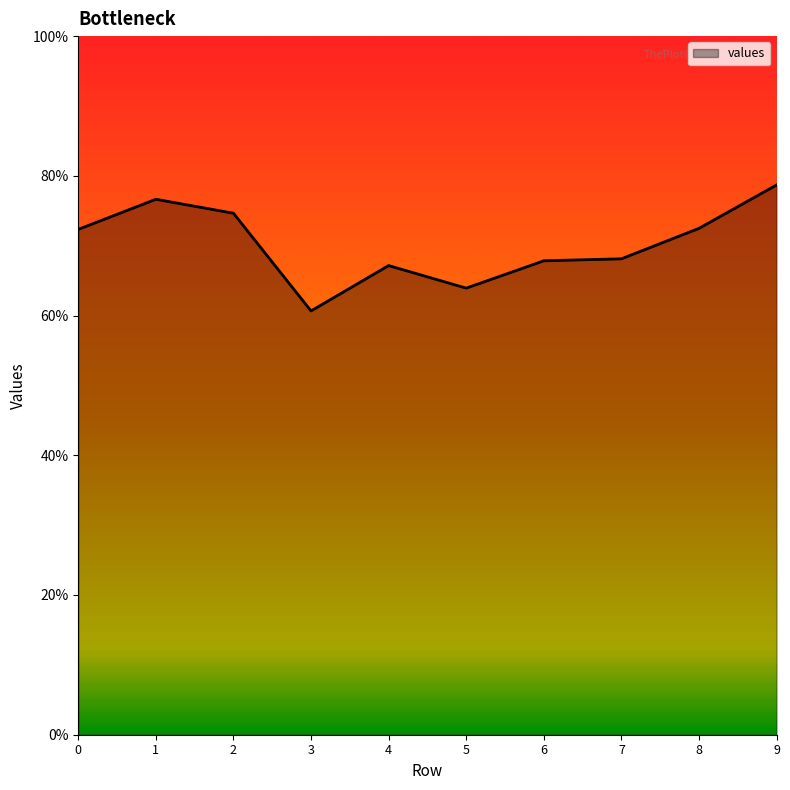

Count the values in the range 0 to 1.

10